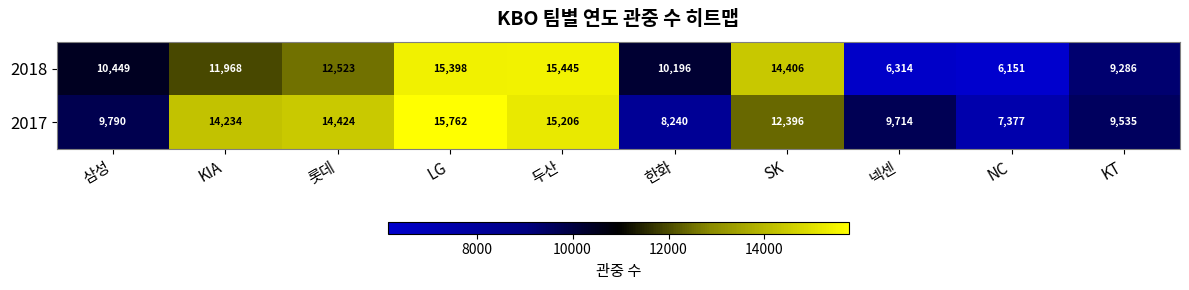

What is the difference between the highest and lowest values at NC?

1226